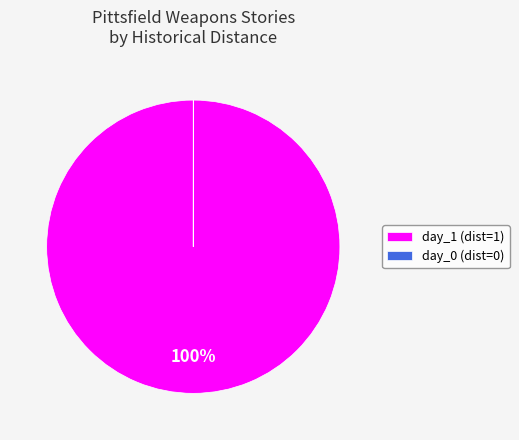

To the nearest percent, what percentage of the pie is day_1 (dist=1)?

100%